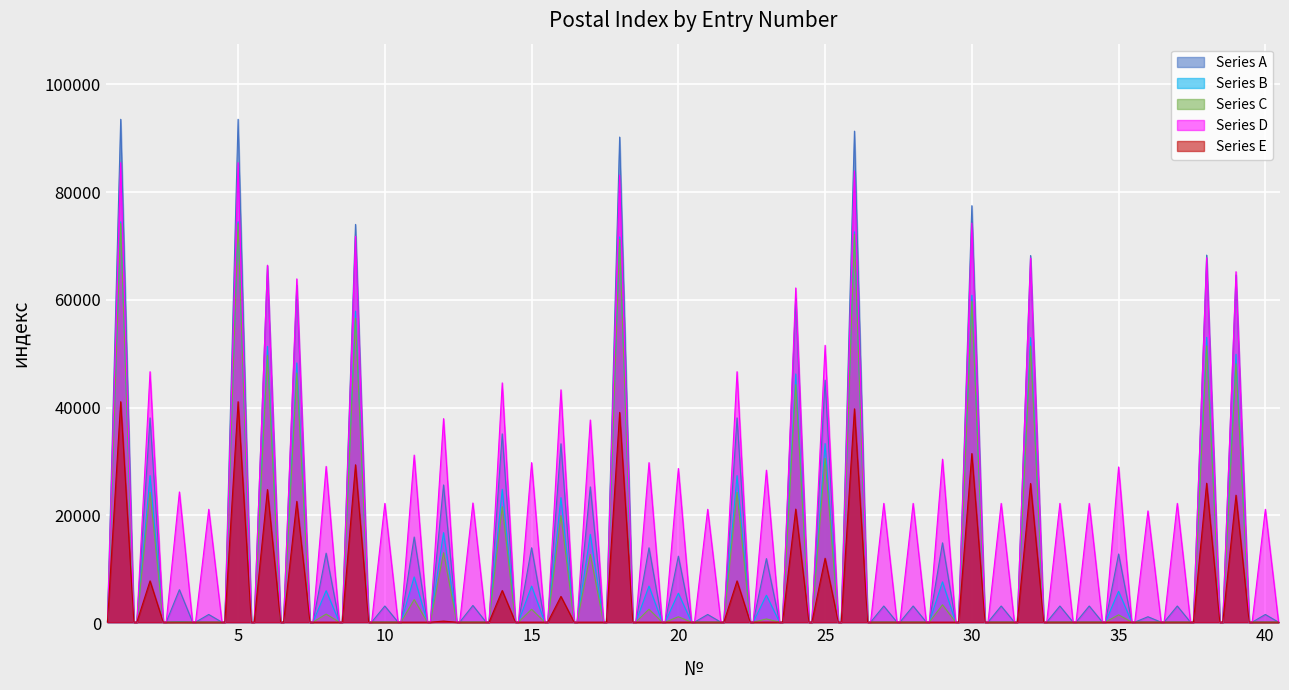

What is the change in value from 2 to 7?

+24600